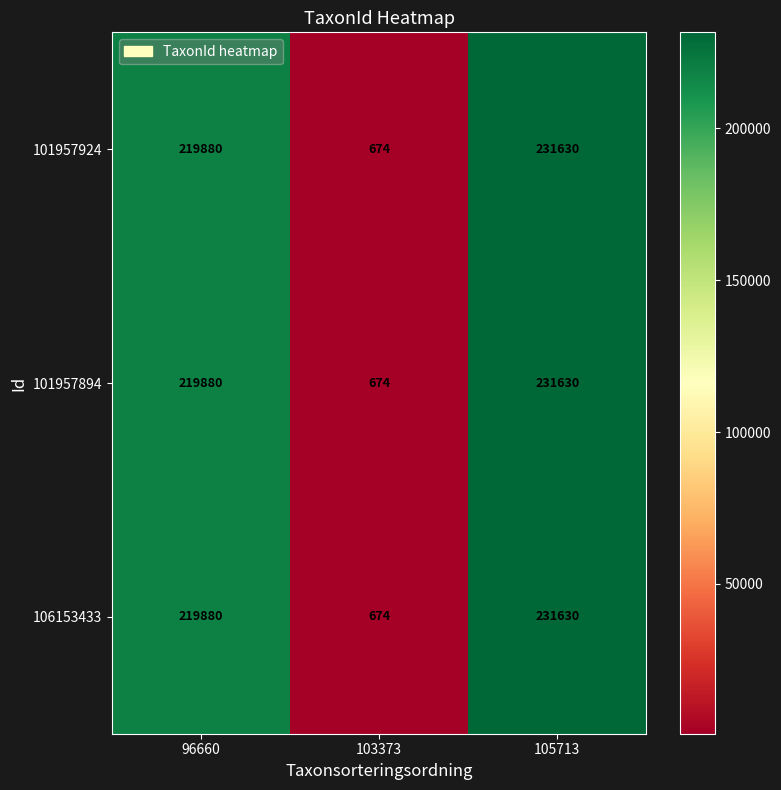

At which category is the sum across all series the highest?

105713